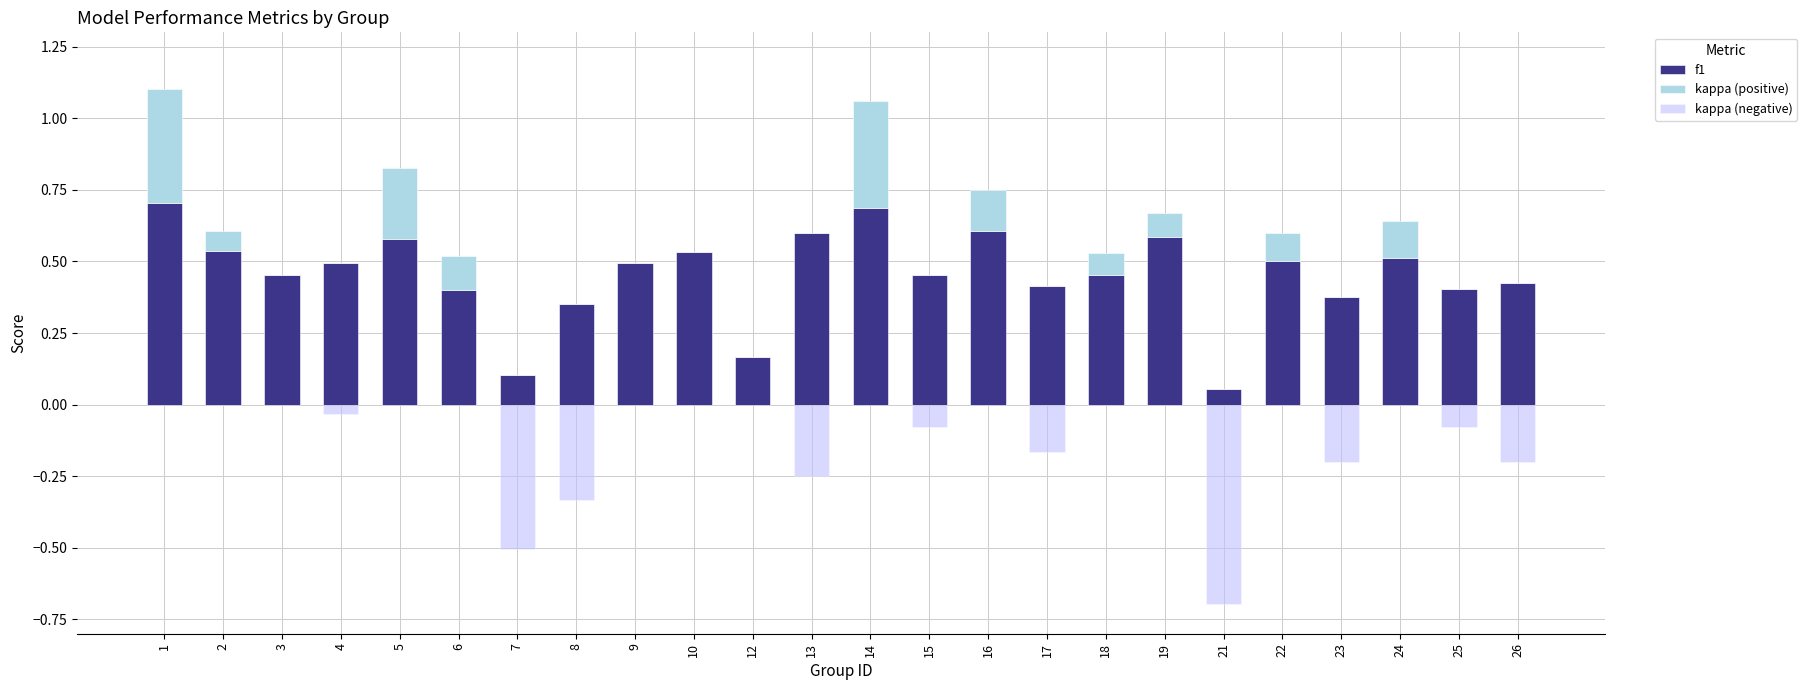

How many bars are there in total?

72